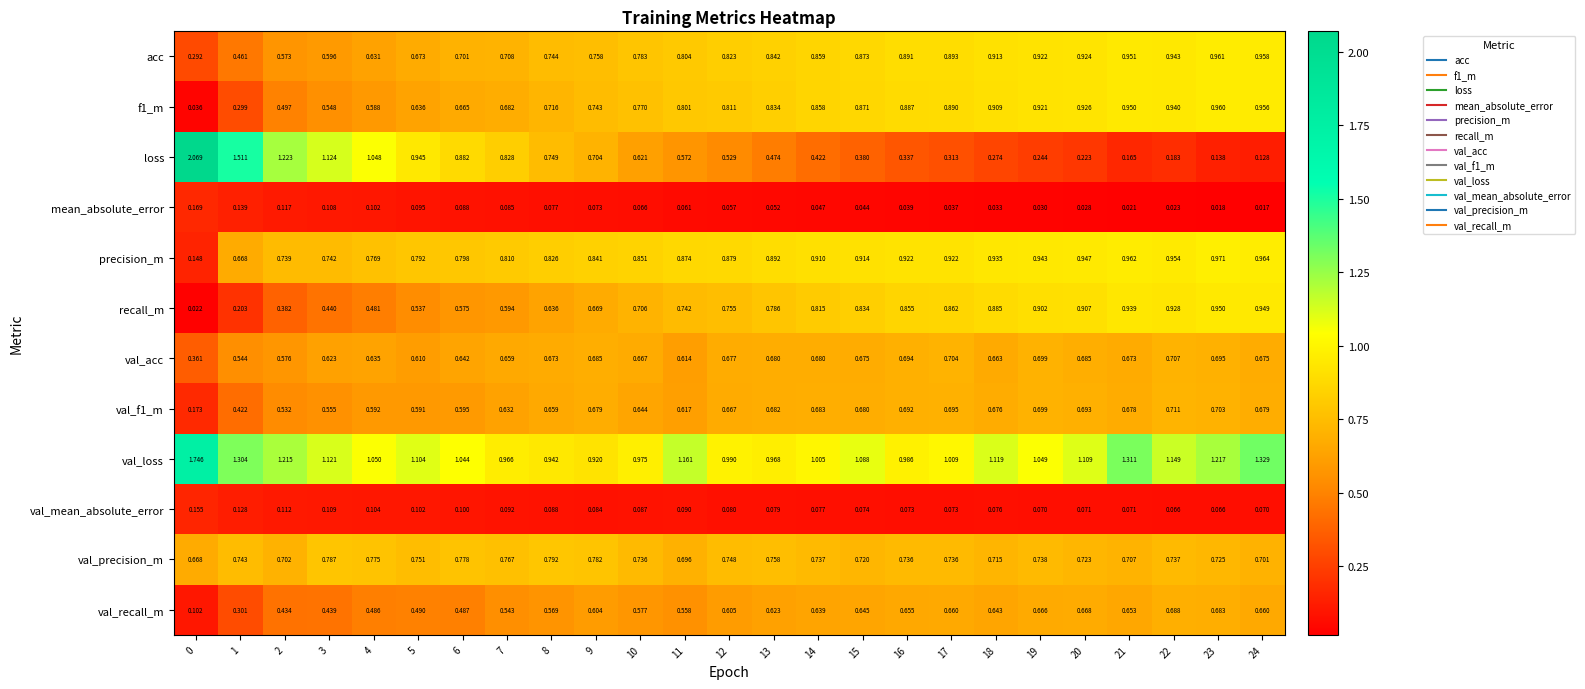

What is the spread (max minus min) of values at 1?

1.4